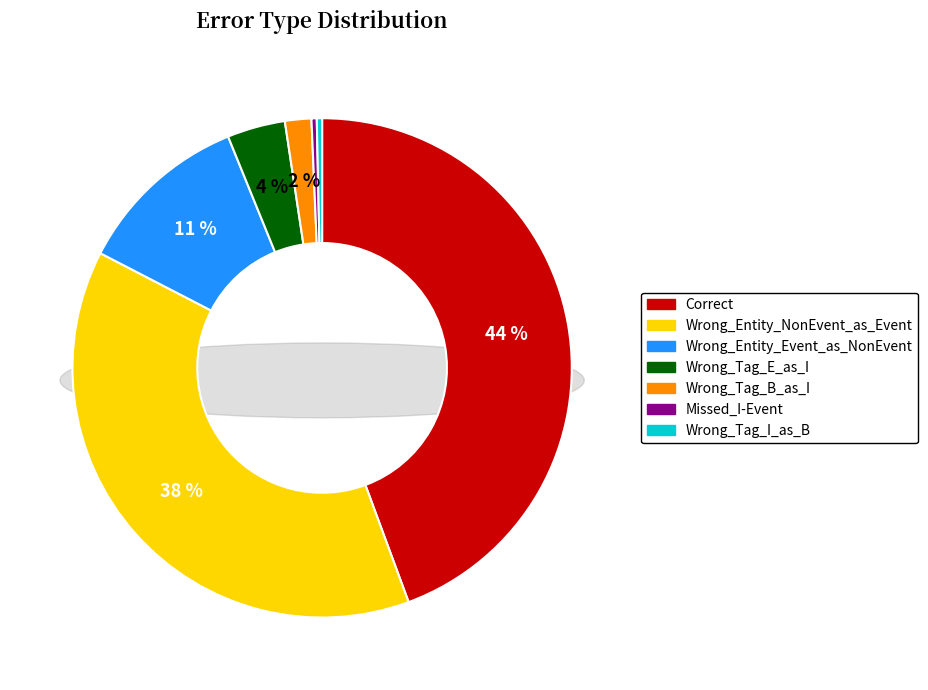

Rank the categories by value from lowest to highest.

Missed_I-Event, Wrong_Tag_I_as_B, Wrong_Tag_B_as_I, Wrong_Tag_E_as_I, Wrong_Entity_Event_as_NonEvent, Wrong_Entity_NonEvent_as_Event, Correct